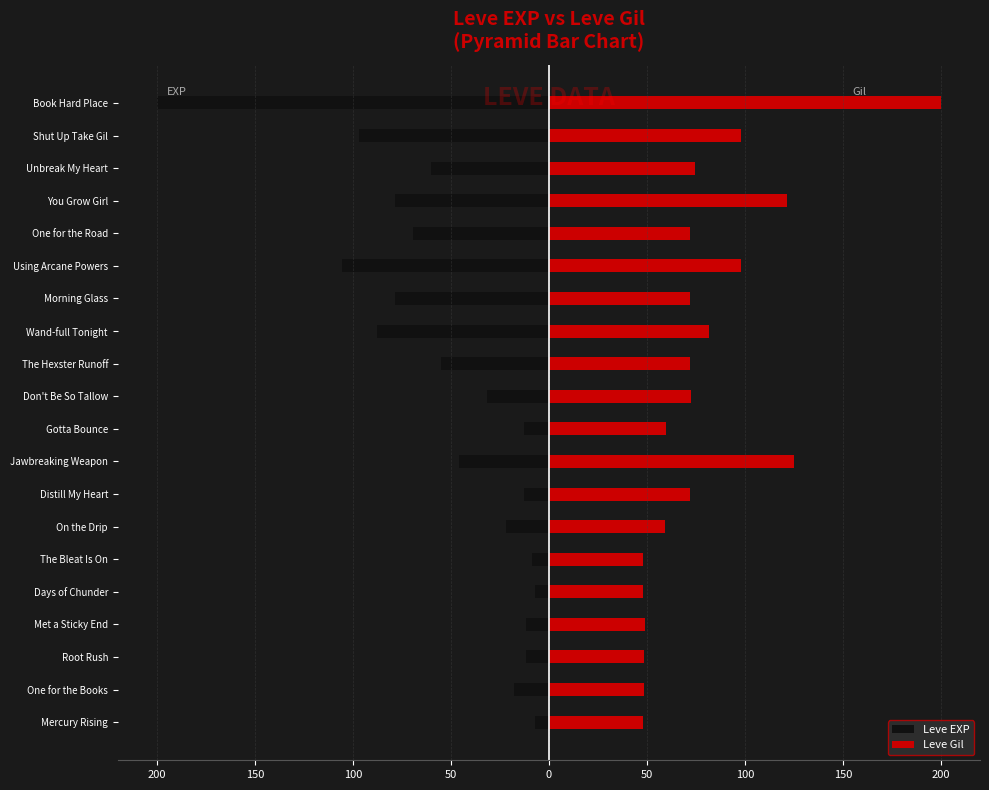

List the series in order of their peak value, highest first.

Leve Gil, Leve EXP